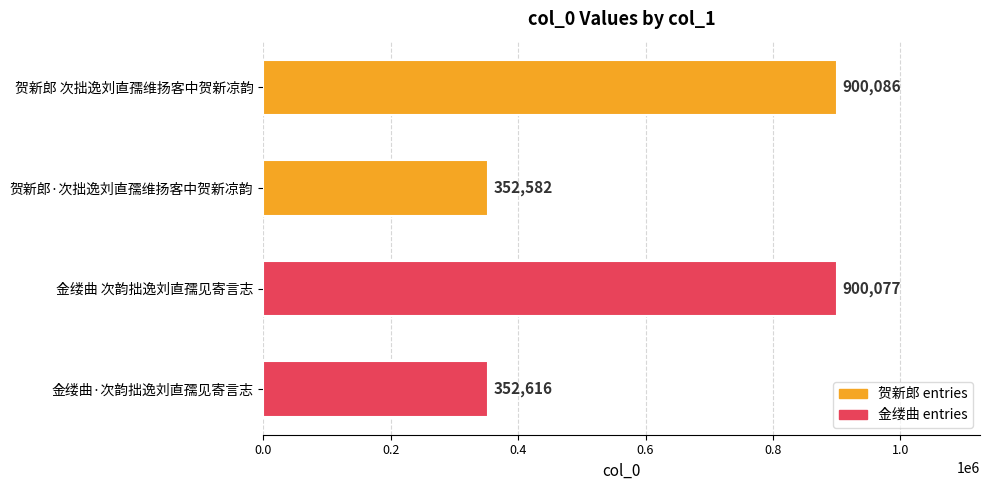

Rank the categories by value from lowest to highest.

贺新郎·次拙逸刘直孺维扬客中贺新凉韵, 金缕曲·次韵拙逸刘直孺见寄言志, 金缕曲 次韵拙逸刘直孺见寄言志, 贺新郎 次拙逸刘直孺维扬客中贺新凉韵